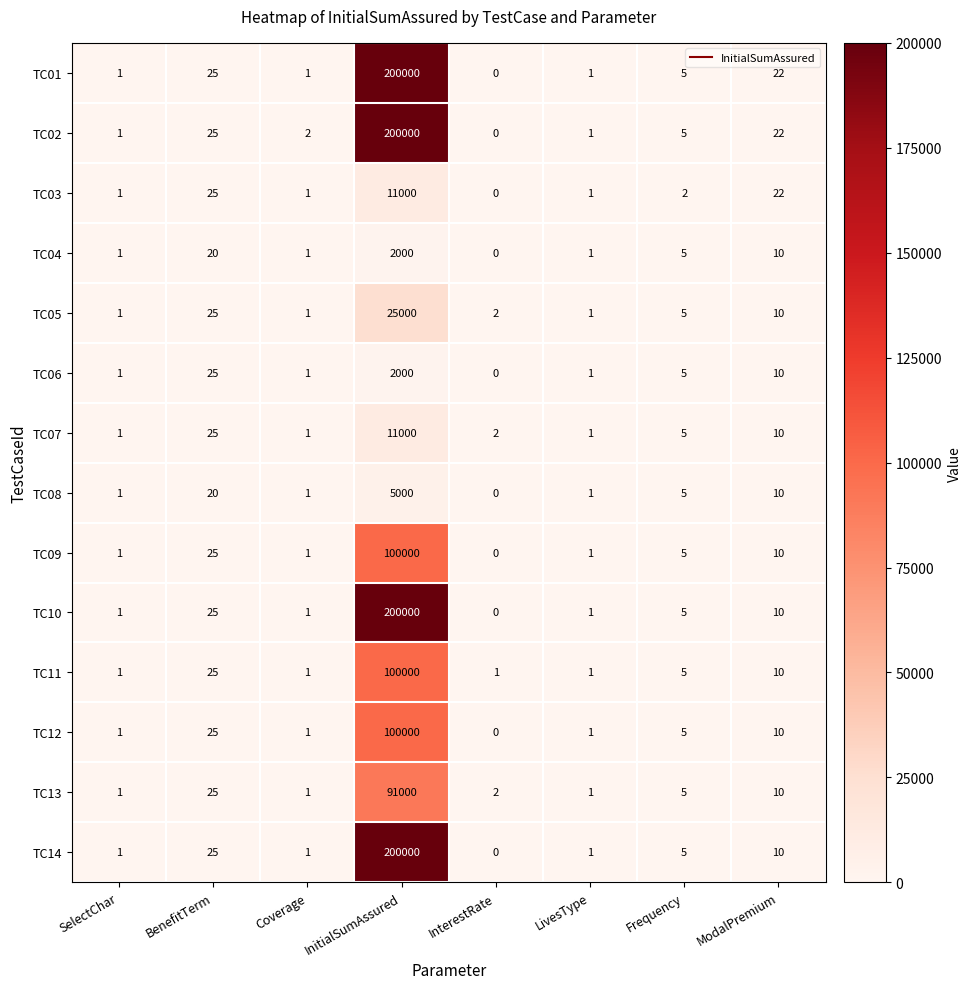

What is the average value of the TC11 series?

12506